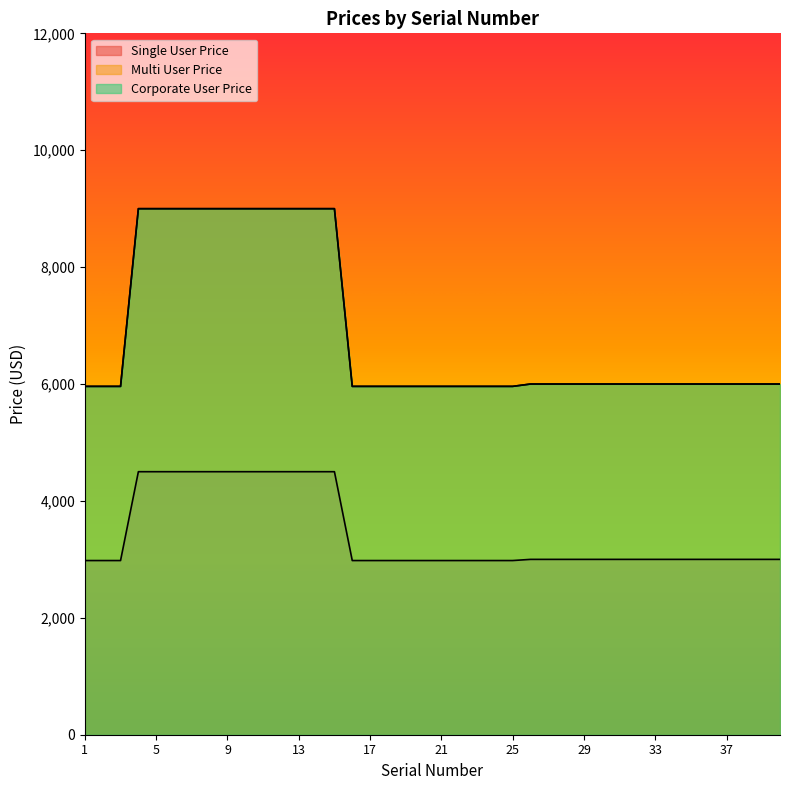

What is the difference between the Corporate User Price values at 4 and 21?

3040